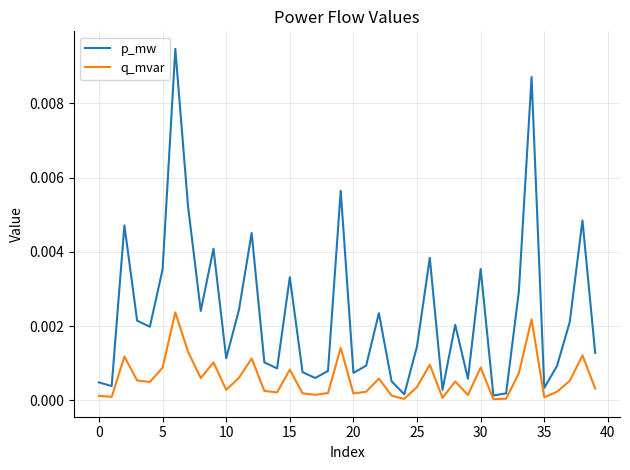

True or false: p_mw and q_mvar cross at least once.

False